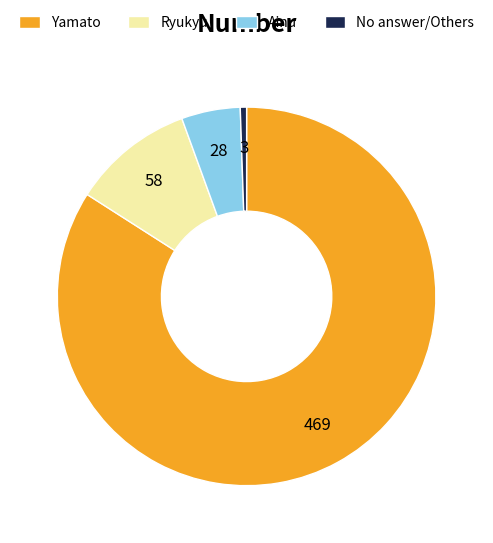

Does any single category account for the majority?

Yes